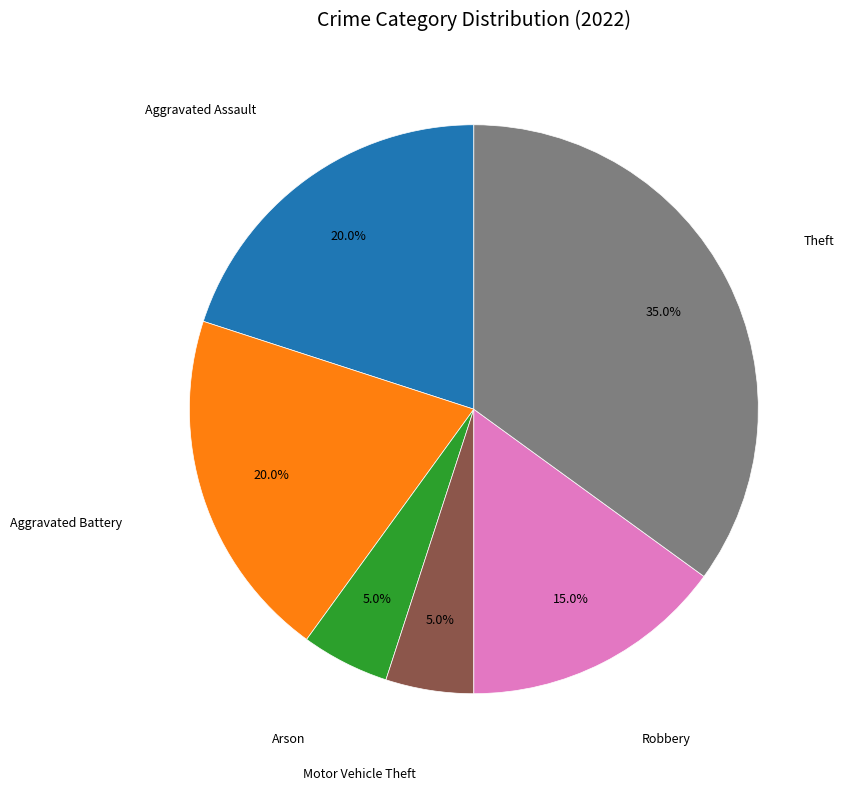

Is there any slice that represents more than half of the pie?

No